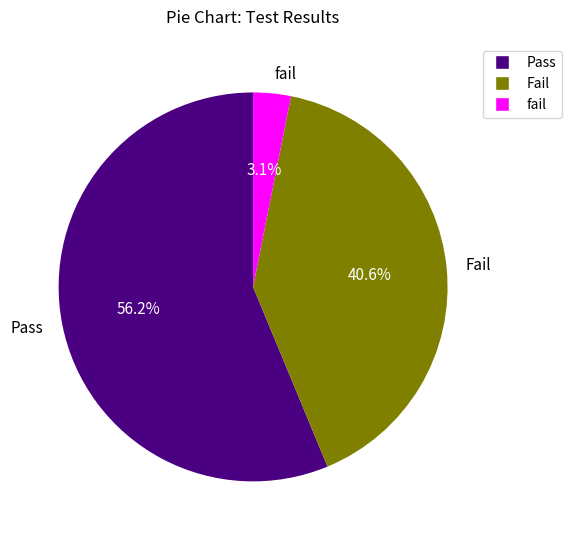

How many segments does this pie chart have?

3